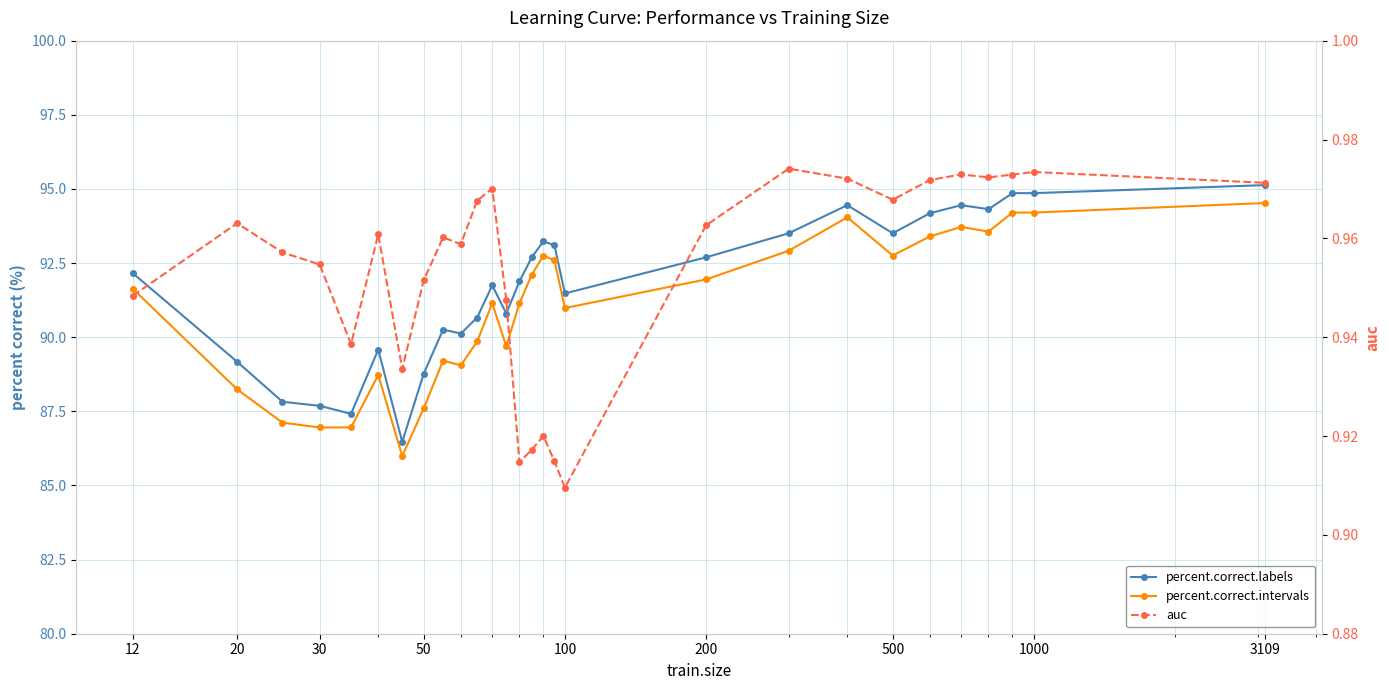

True or false: percent.correct.intervals and auc intersect in this chart.

False